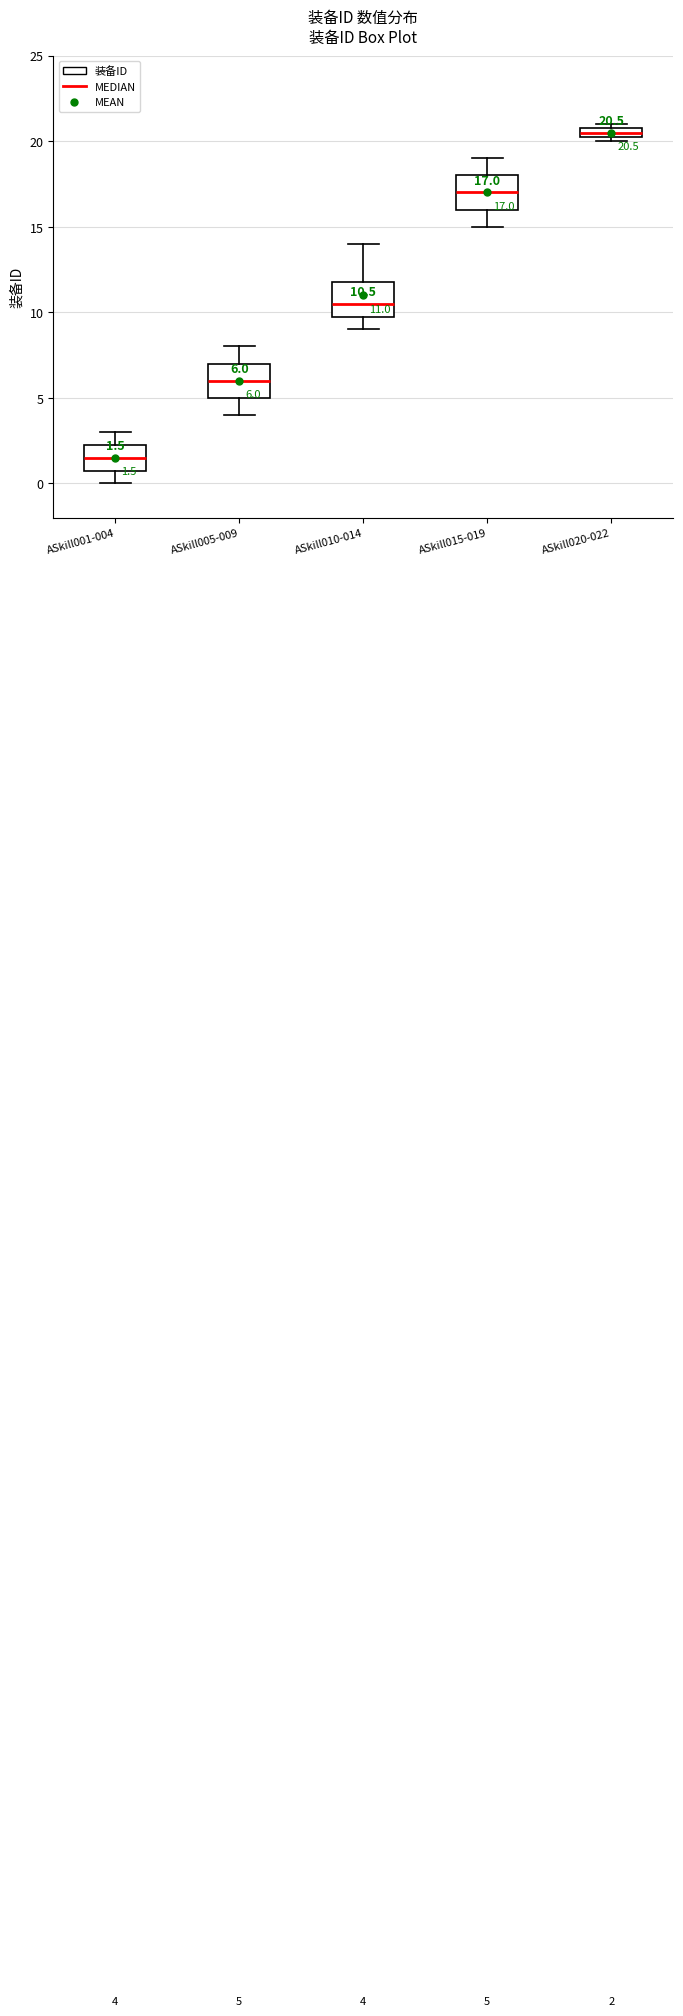

Which box's median line is the lowest?

ASkill001-004